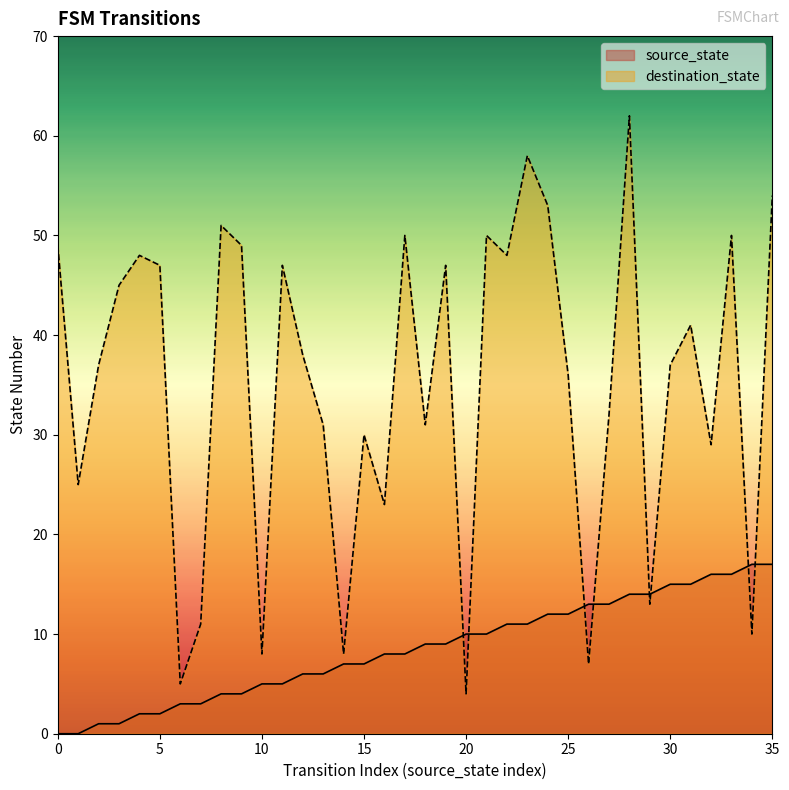

Where is destination_state nearest to the value 33?

27